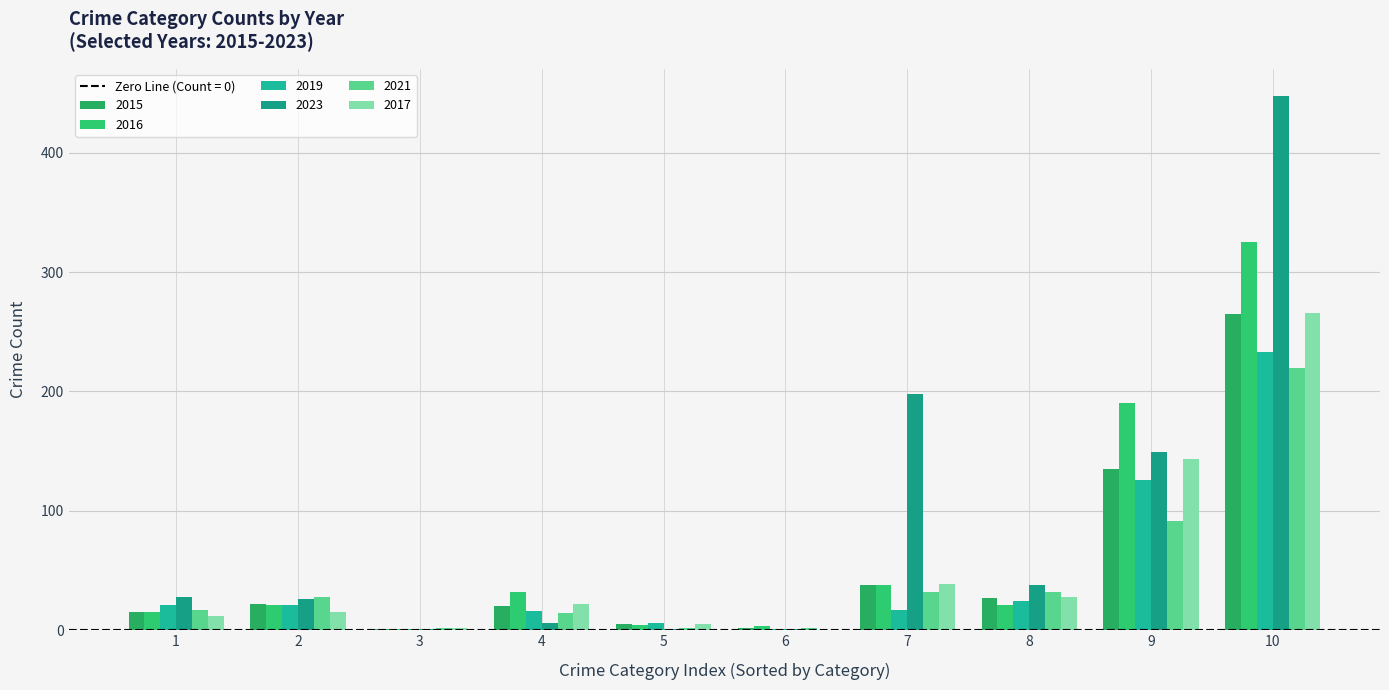

How many distinct data groups are displayed?

6